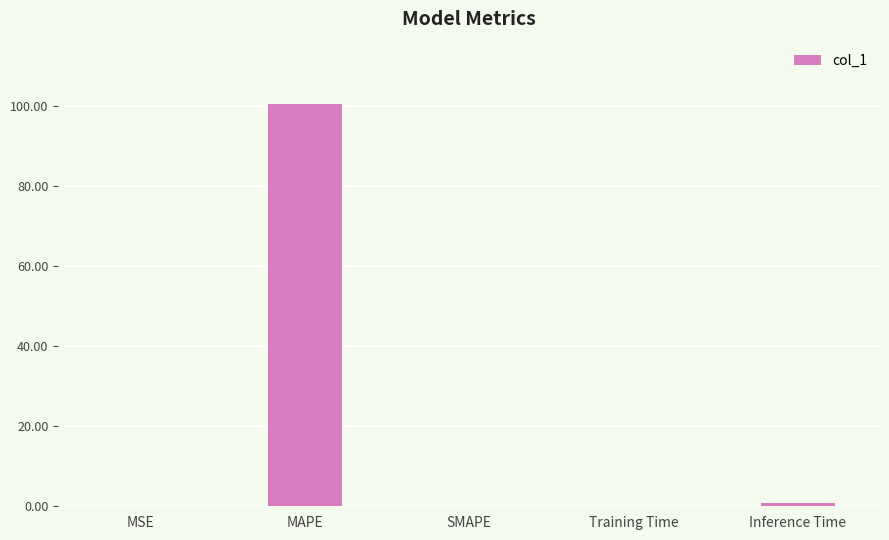

The value at SMAPE is 0.0. True or false?

True